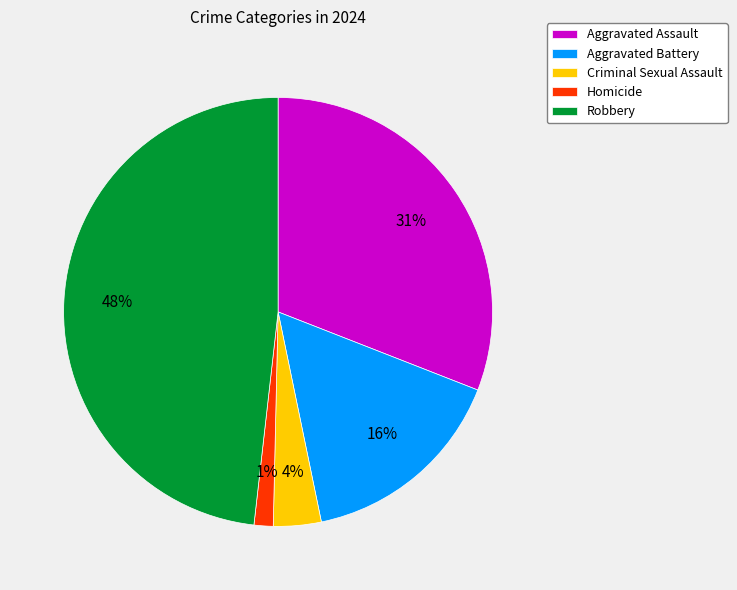

Which slice is the smallest?

Homicide